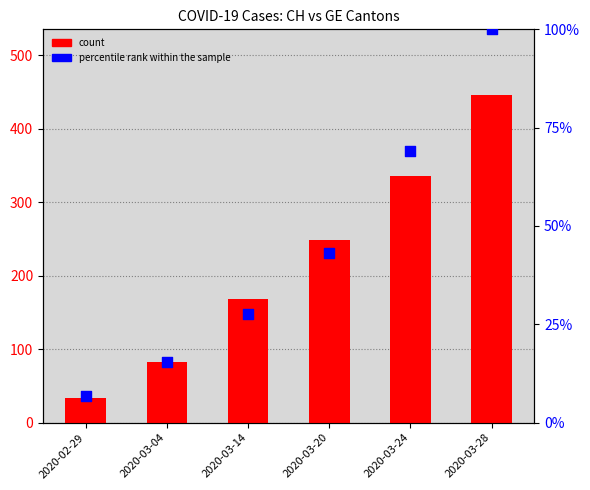

At how many categories does at least one series exceed 422?

1